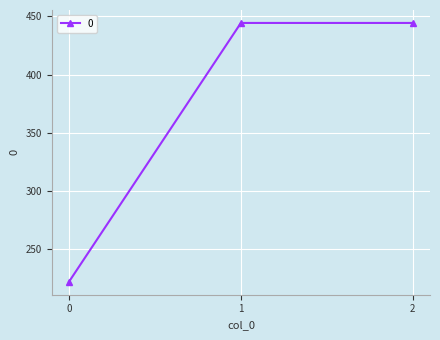

True or false: the data shows 222.2 at 0.

True